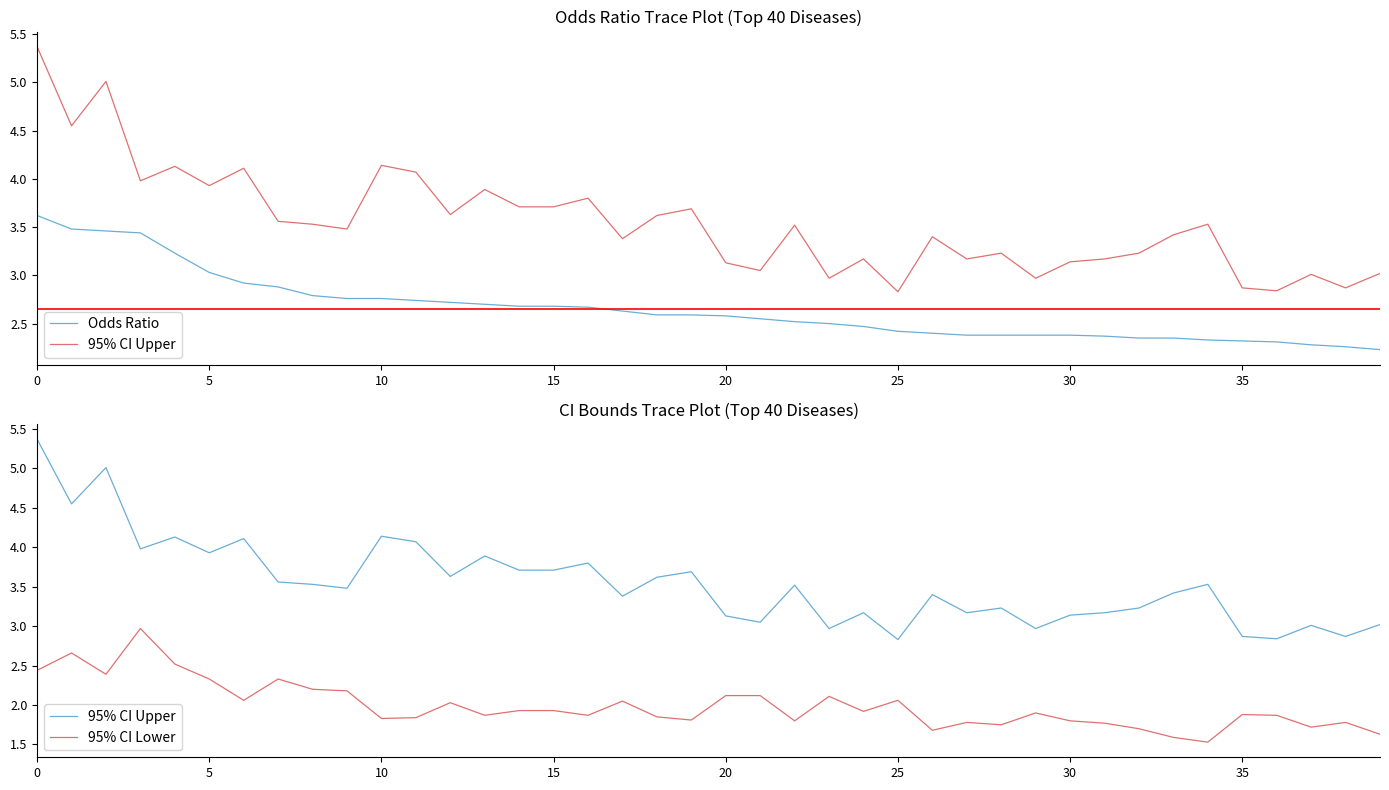

How many data points does each series have?

40